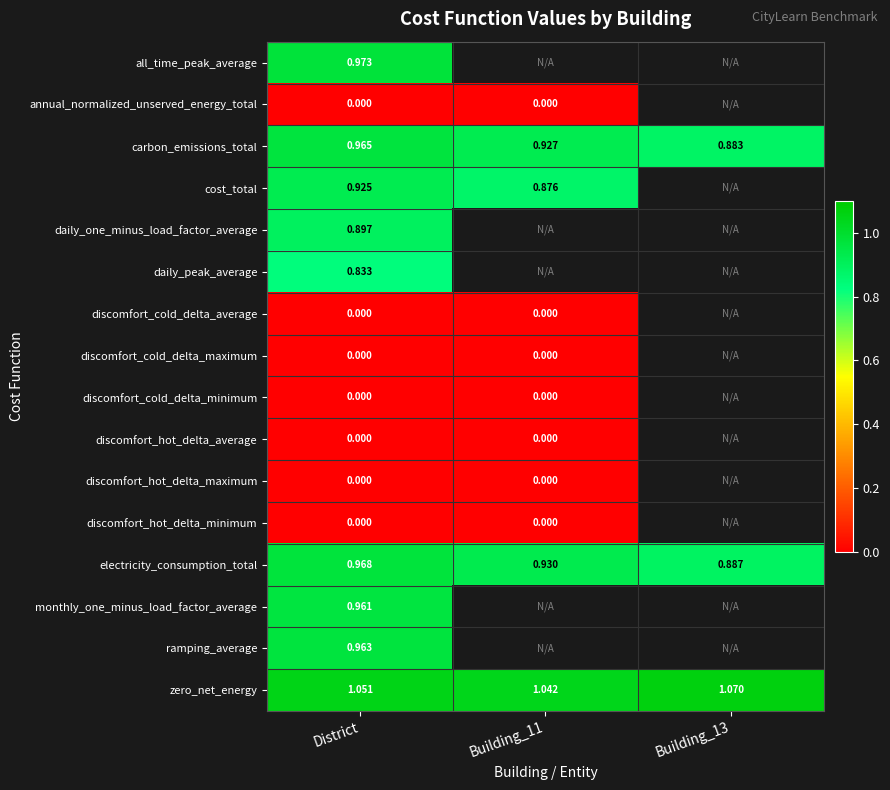

What is the maximum value for electricity_consumption_total?

1.0